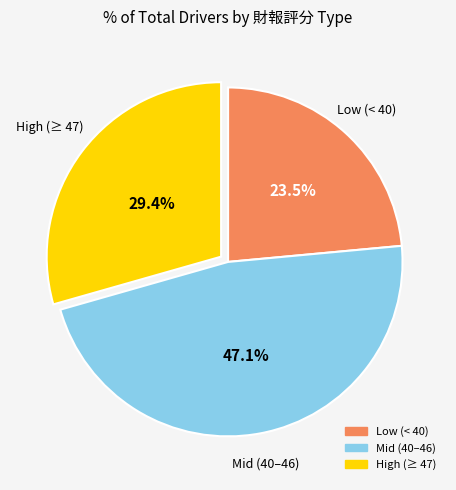

How many slices are in this pie chart?

3